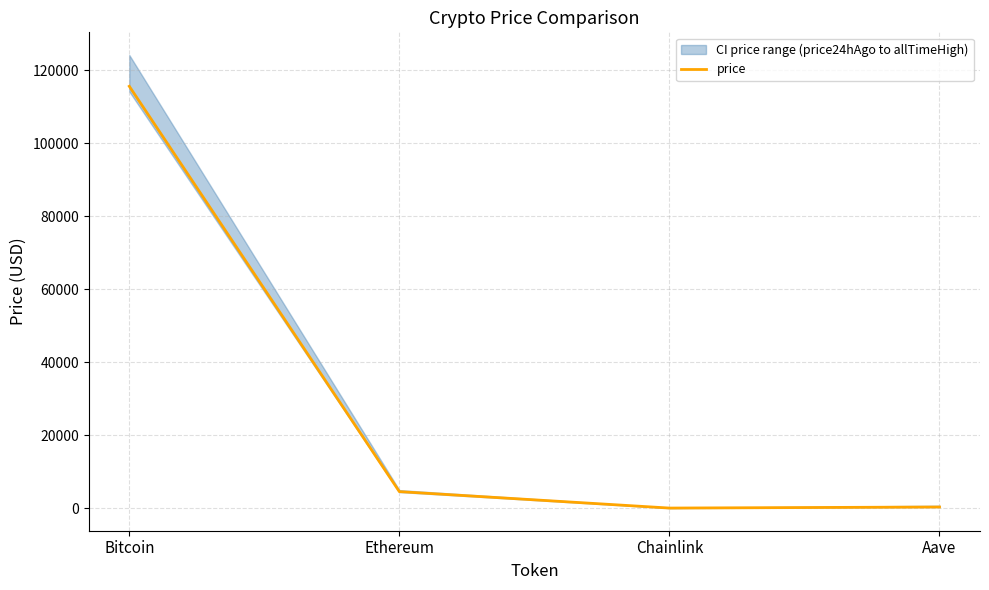

What is the ratio of the value at Aave to the value at Ethereum?

0.1